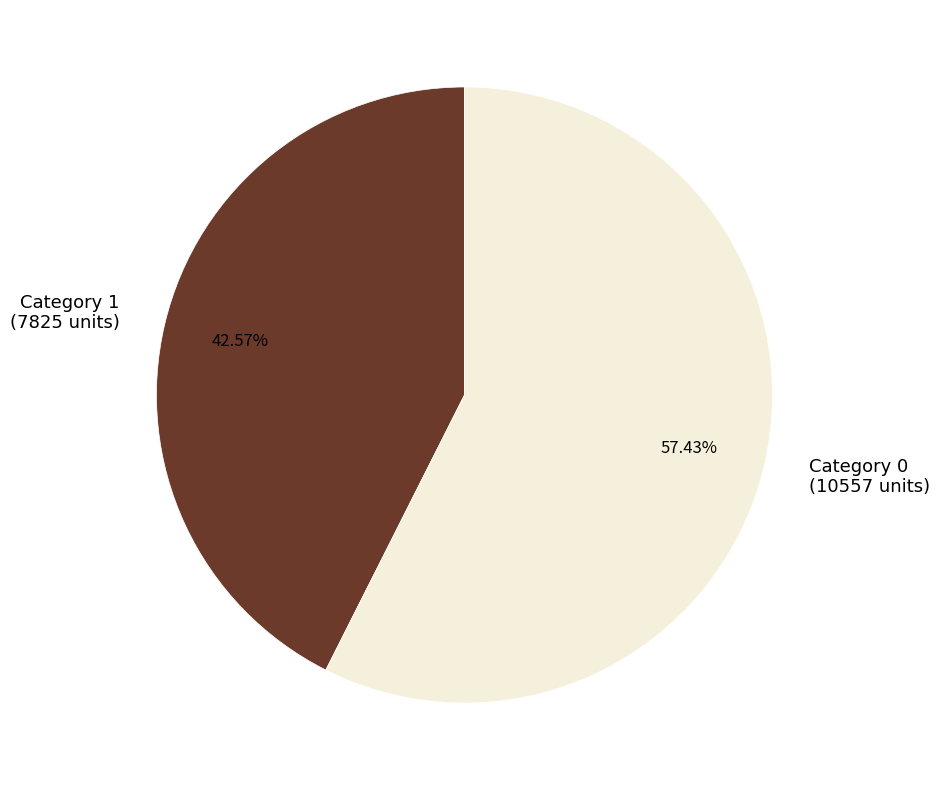

Is there a majority slice in this chart?

Yes